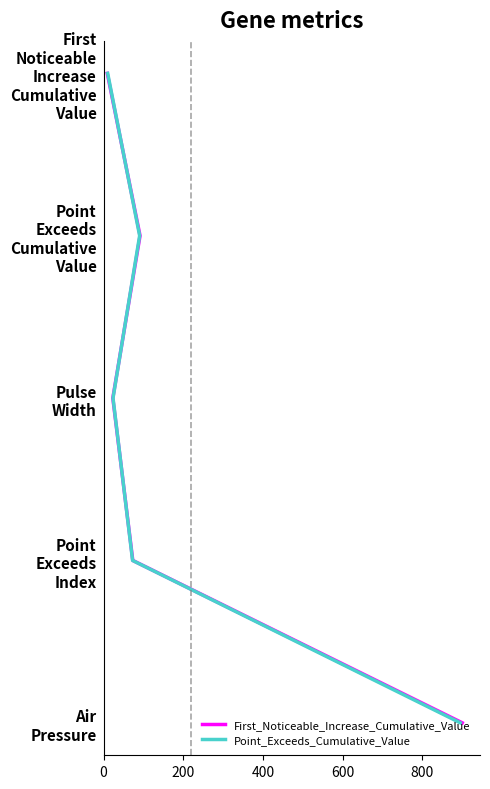

Does the chart have visible grid lines?

No